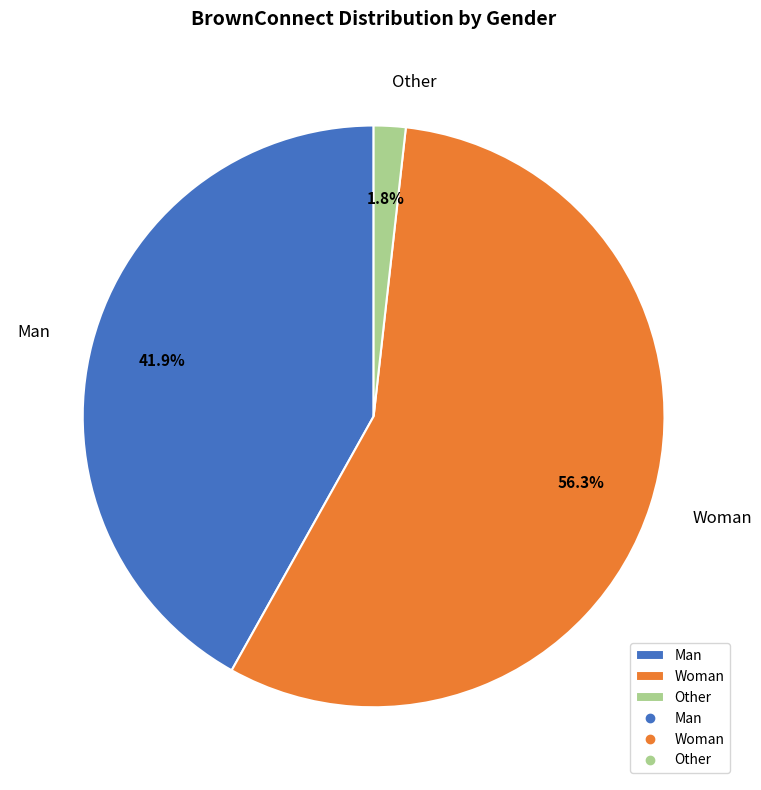

Between Woman and Man, which is larger?

Woman